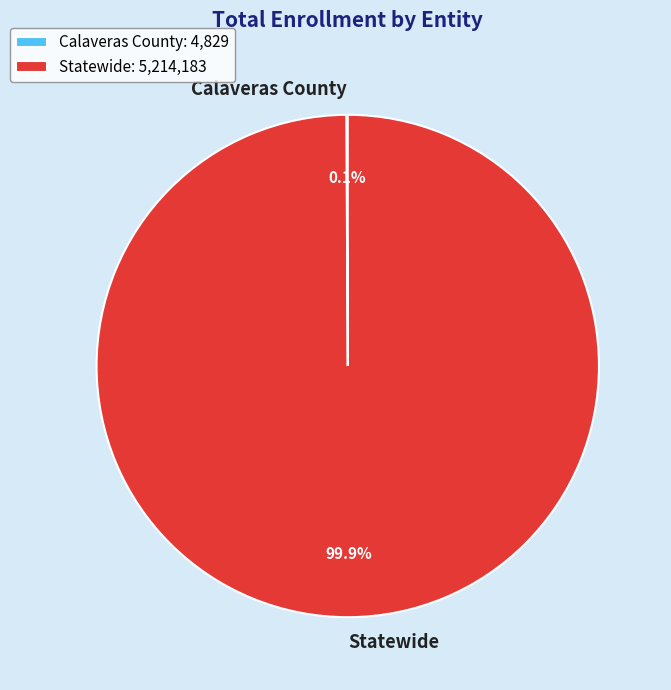

Is there any slice that represents more than half of the pie?

Yes